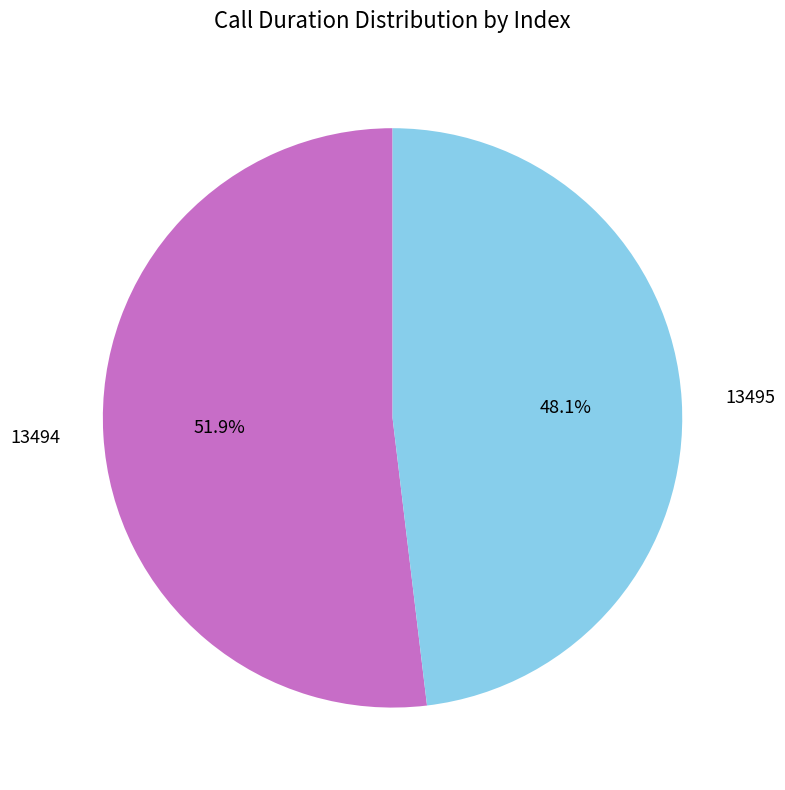

To the nearest percent, what is the difference between the largest and smallest slice percentages?

4%